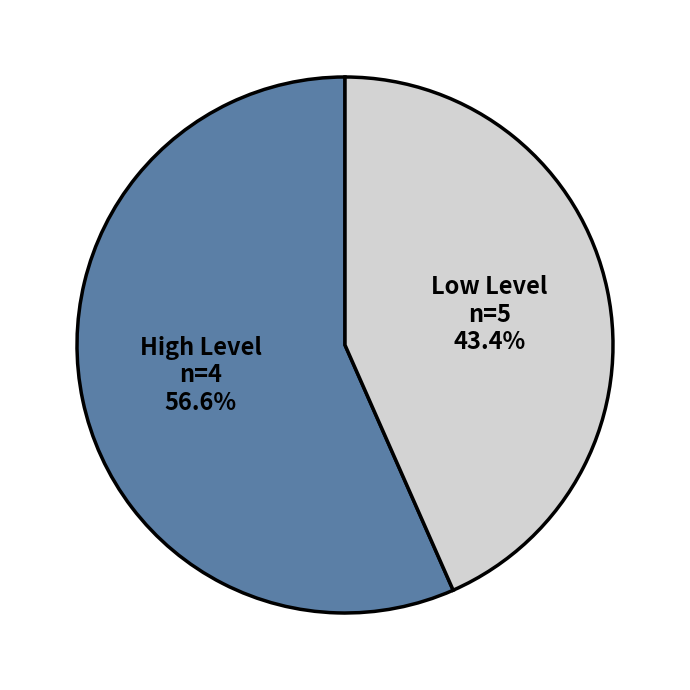

Rank the categories by value from lowest to highest.

Low Level, High Level